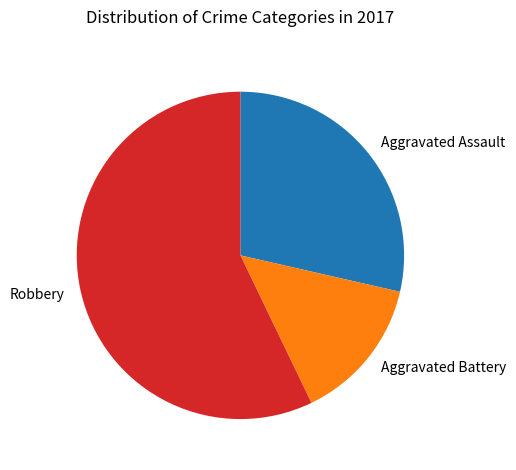

How many segments does this pie chart have?

3